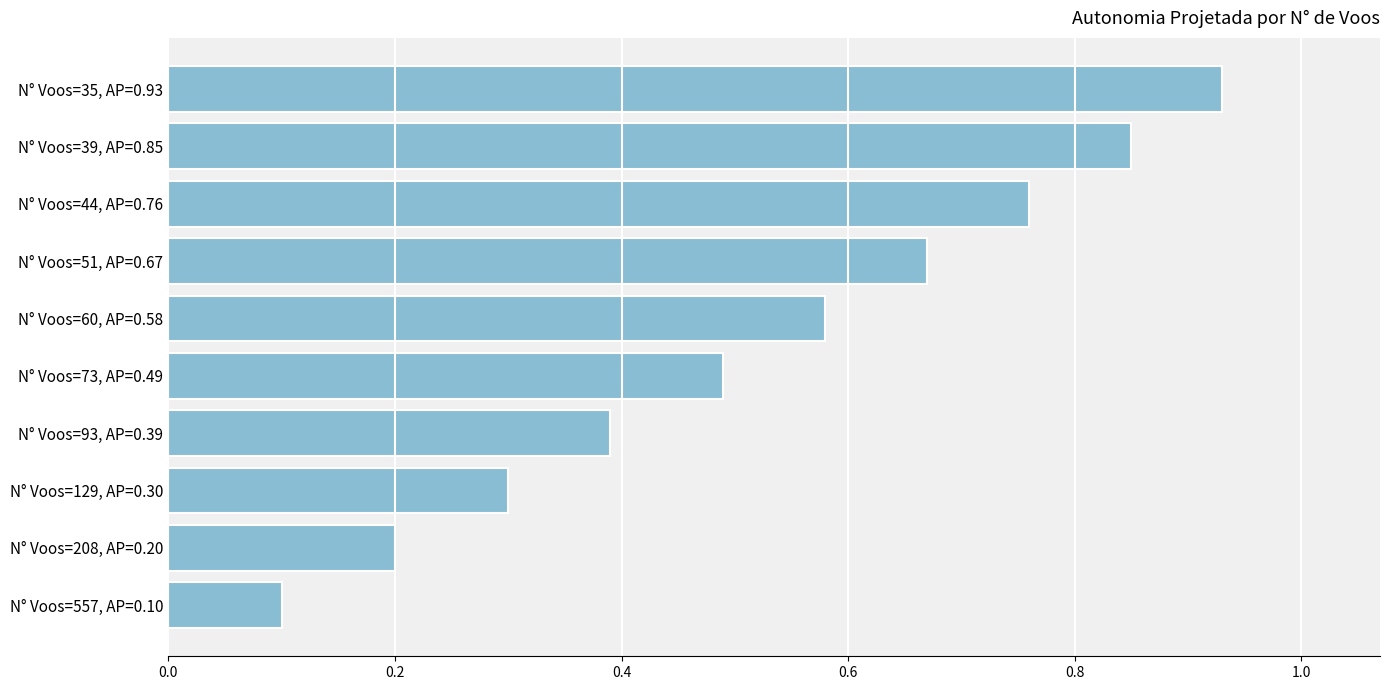

Where is the data nearest to the value 0?

N° Voos=557, AP=0.10